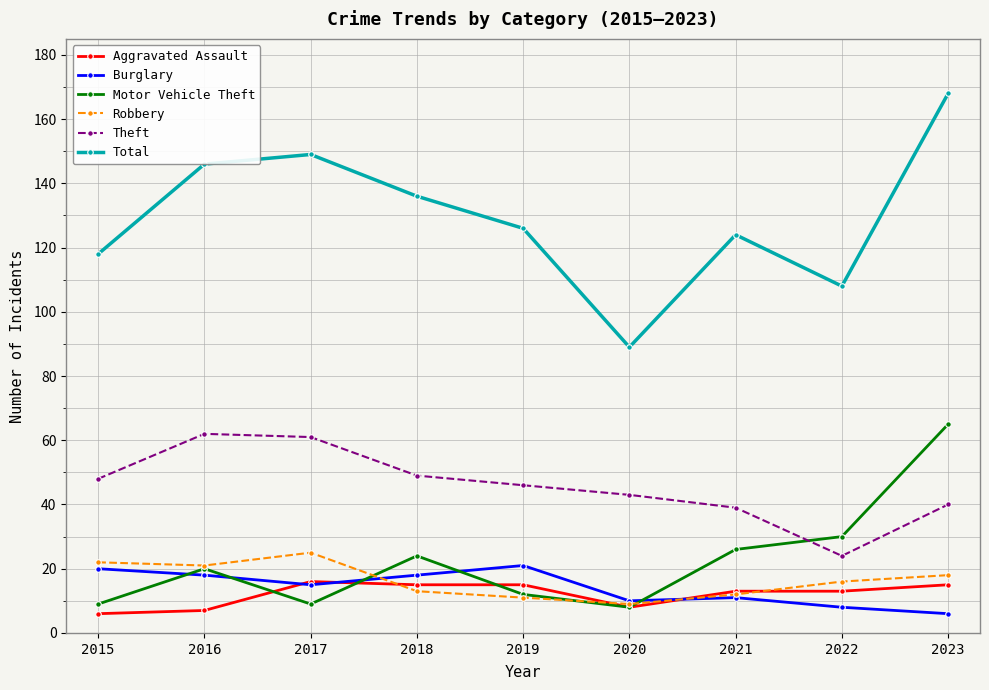

At how many categories does at least one series exceed 131?

4